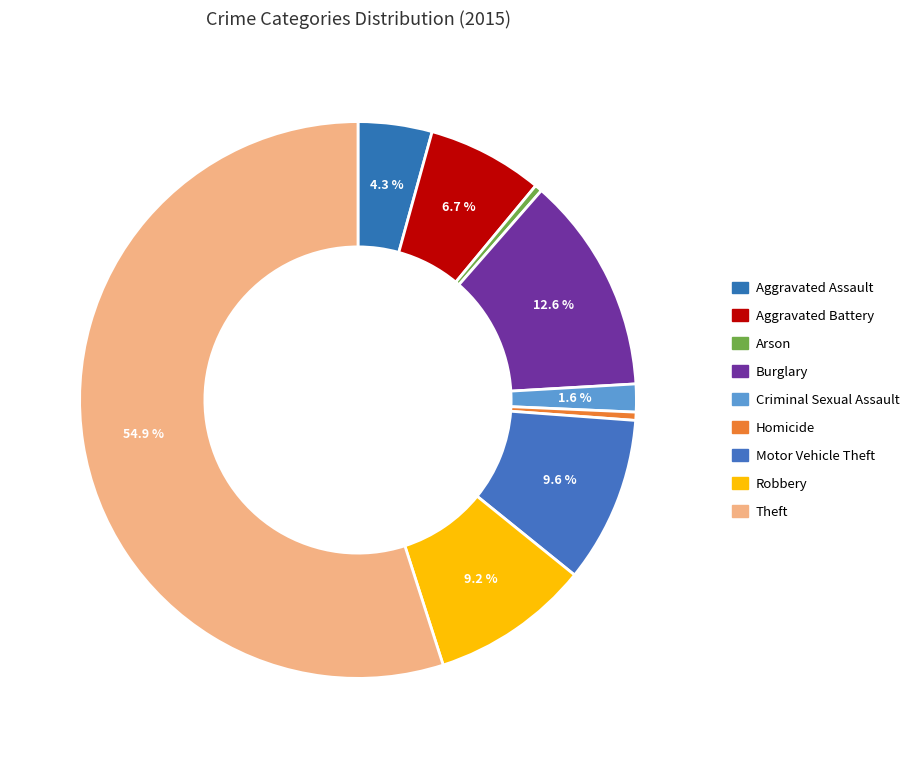

How many segments does this pie chart have?

9